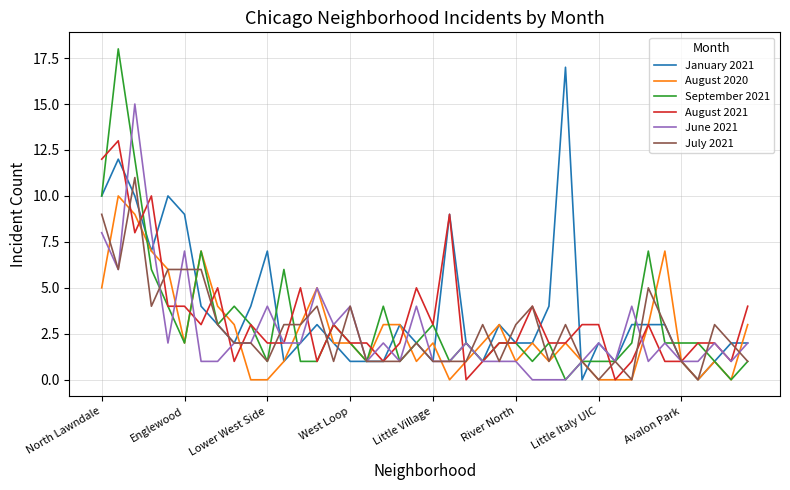

What is the highest value of the July 2021 series?

11